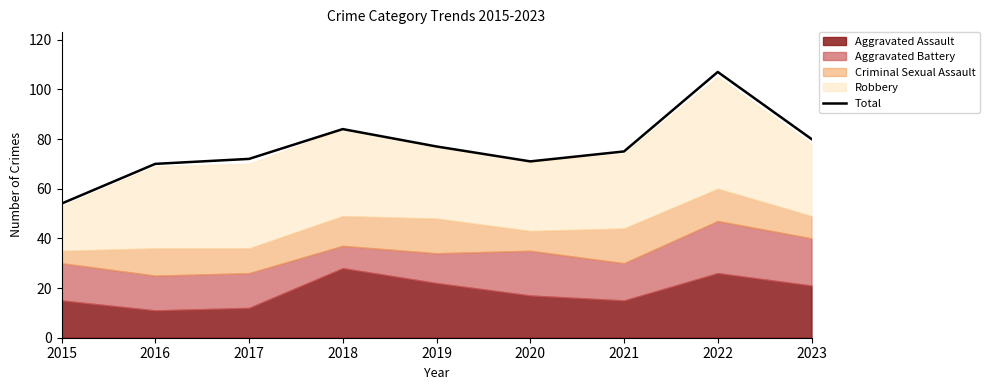

Does the chart display data point markers on the line(s)?

No